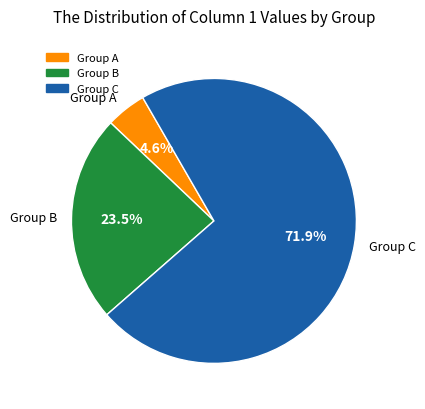

Between Group B and Group C, which is larger?

Group C